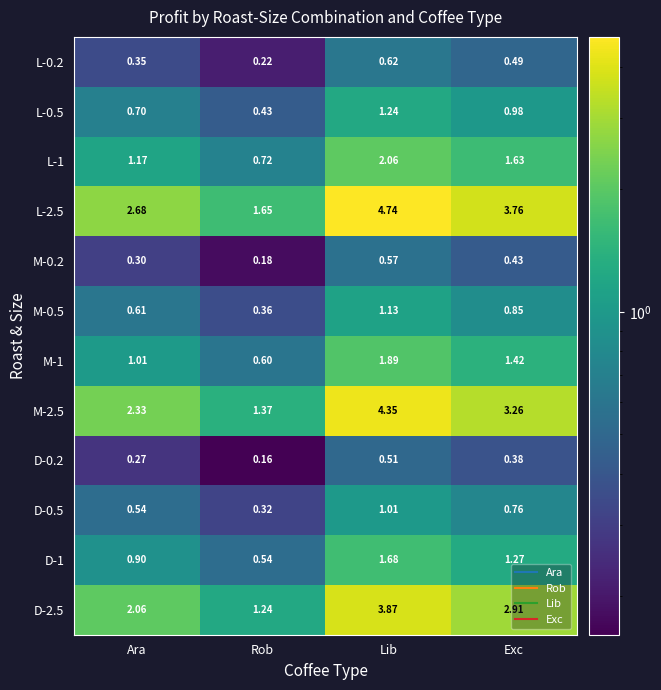

At how many categories does at least one series exceed 3?

2